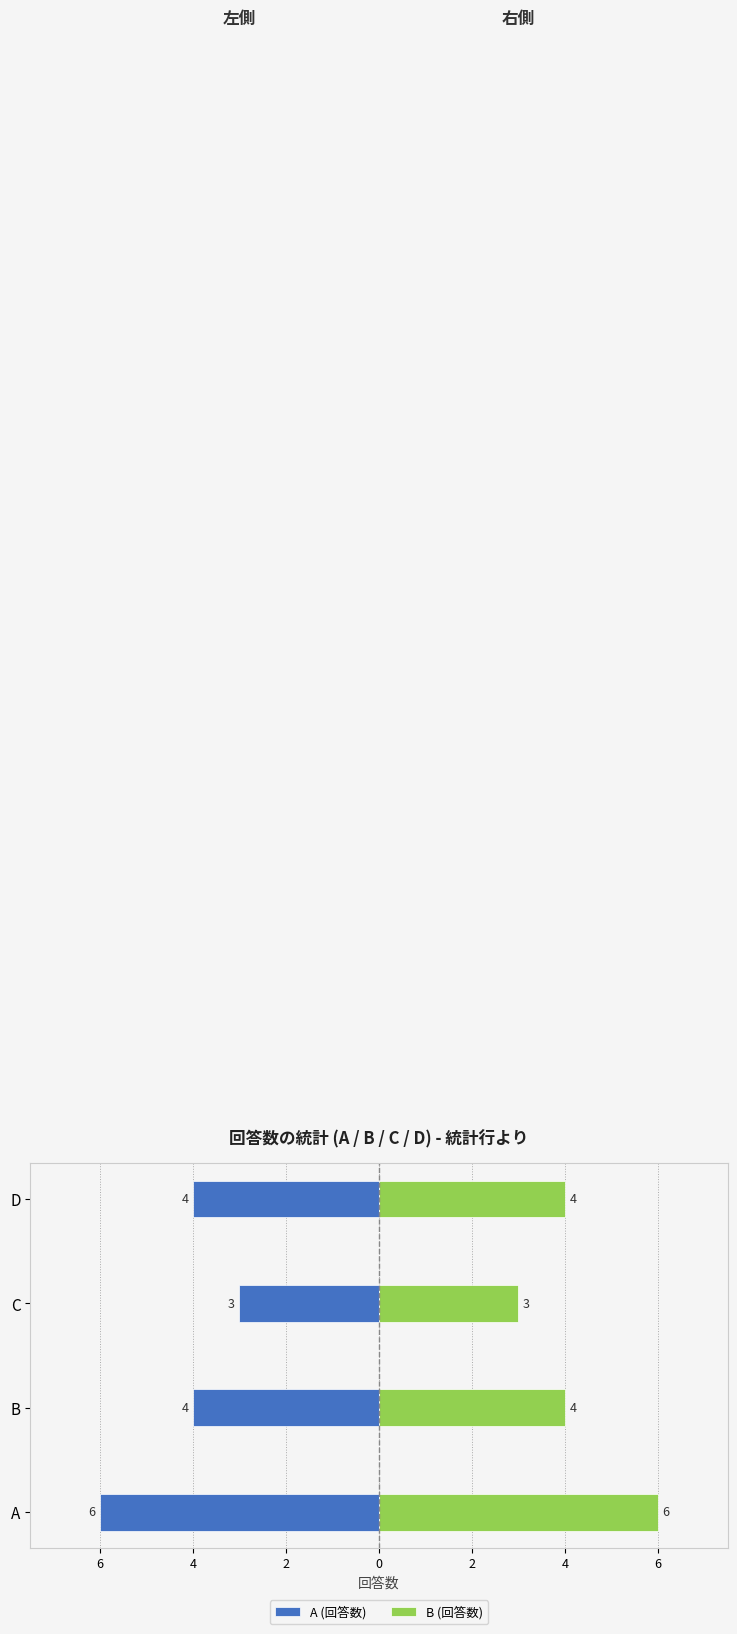

Are the bars grouped side by side (vs. stacked)?

Yes